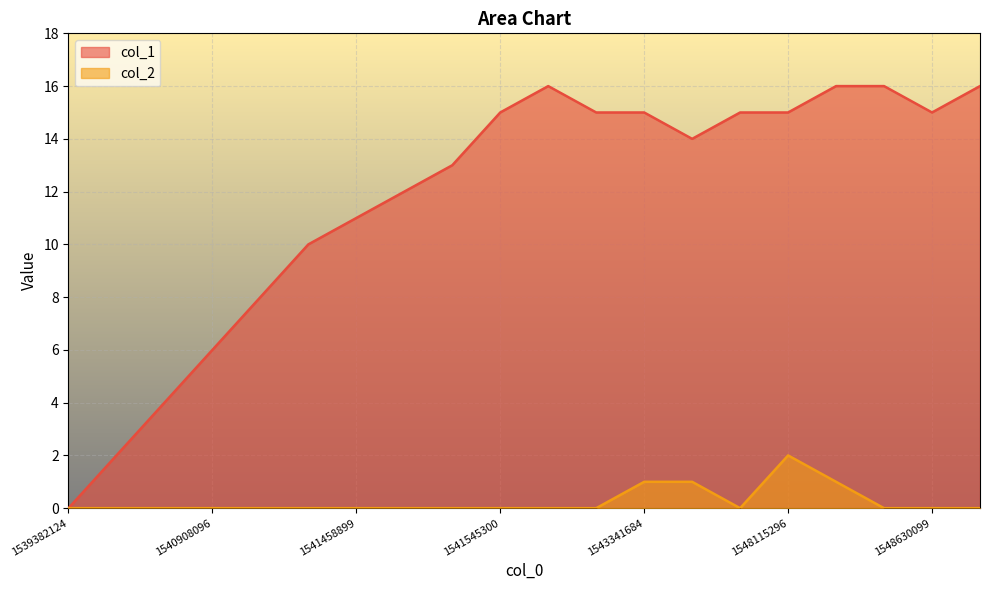

What is the value of the col_2 point at the 17th from the left?

1